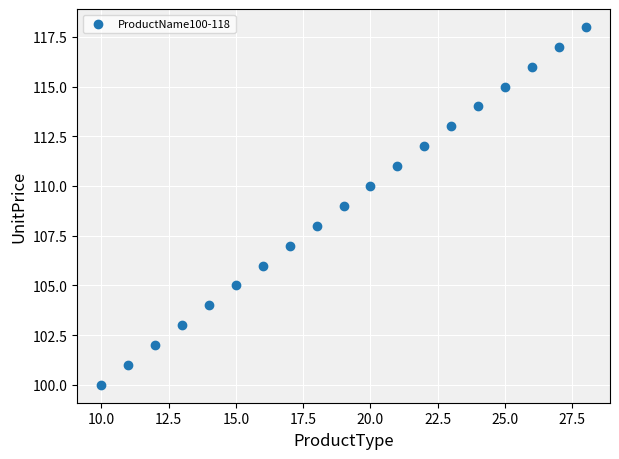

What is the range of Y values (max minus min)?

18